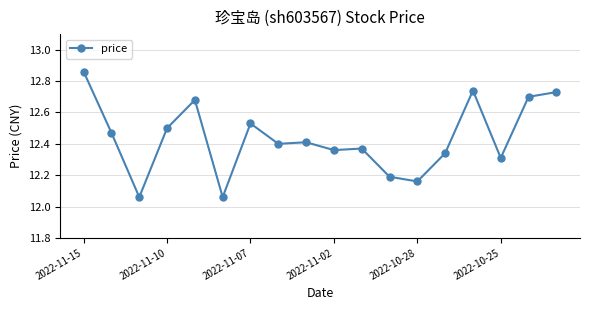

True or false: there are more than 1 points higher than both neighbors.

True